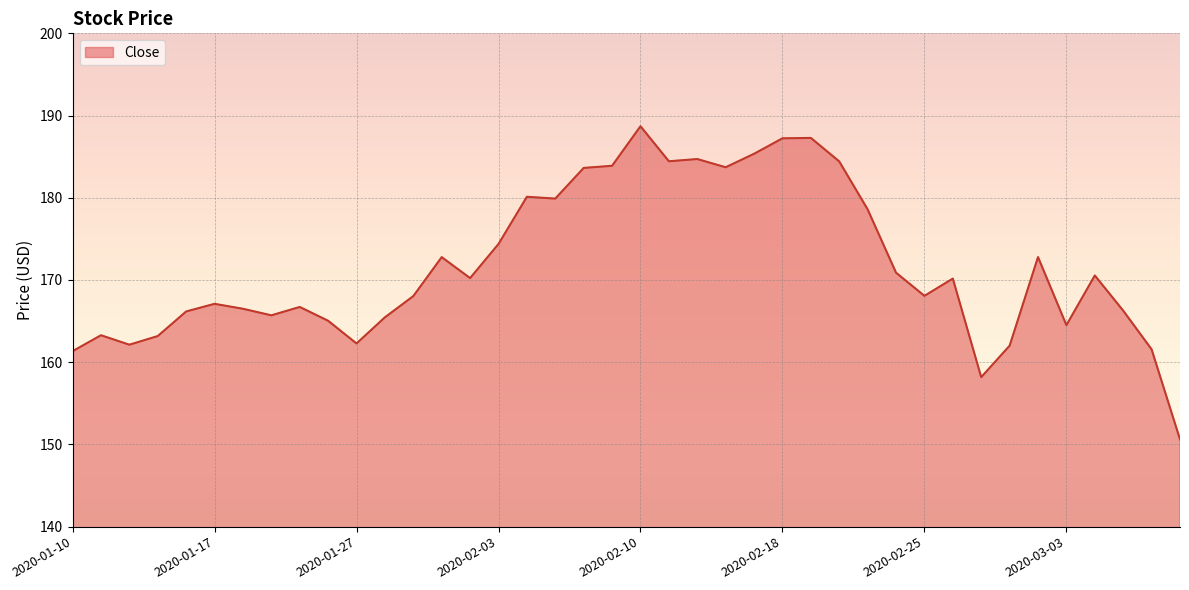

What is the maximum value shown in the chart?

188.7